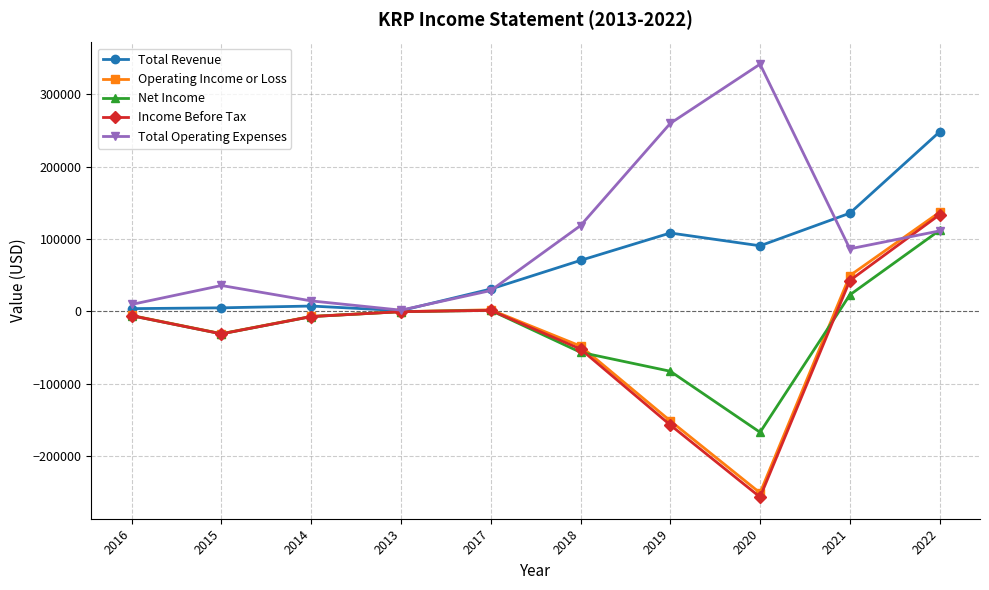

Is the value of Income Before Tax at 2020 greater than the value of Total Revenue at 2020?

No